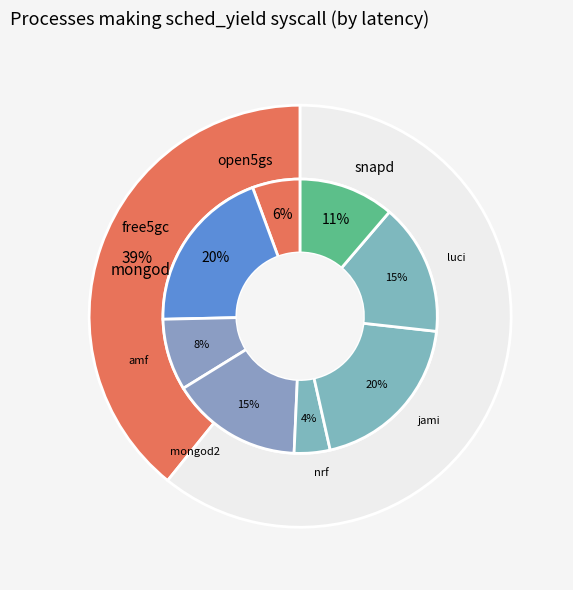

Count the number of slices in the pie.

9